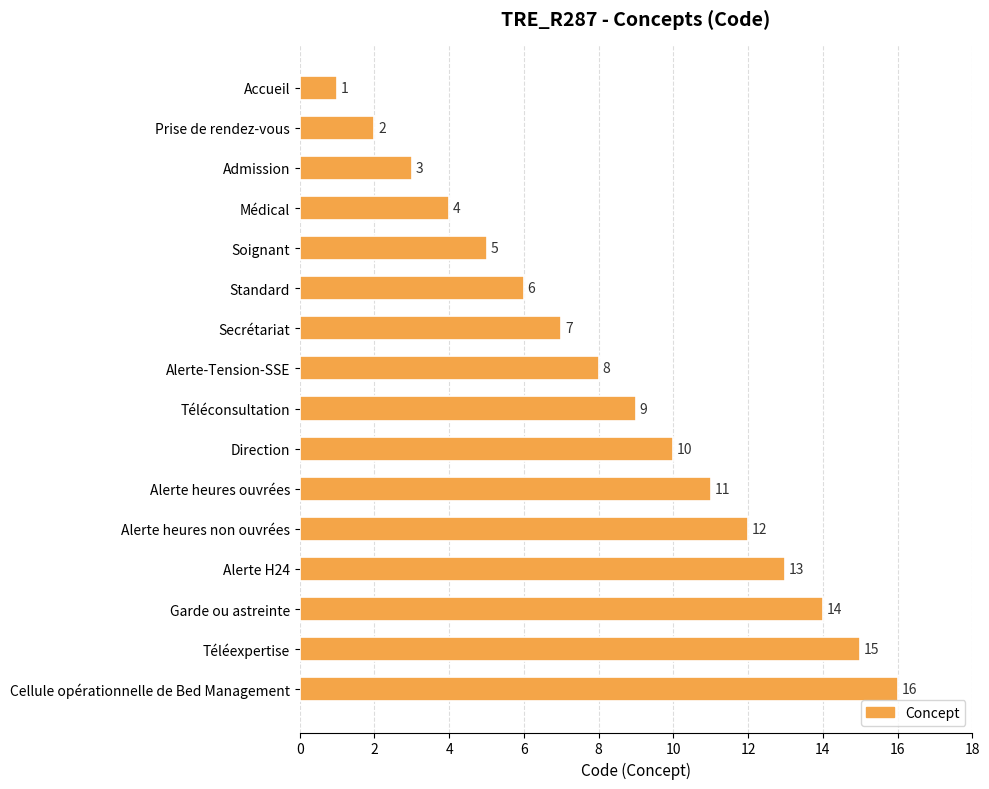

What is the sum of all values?

136